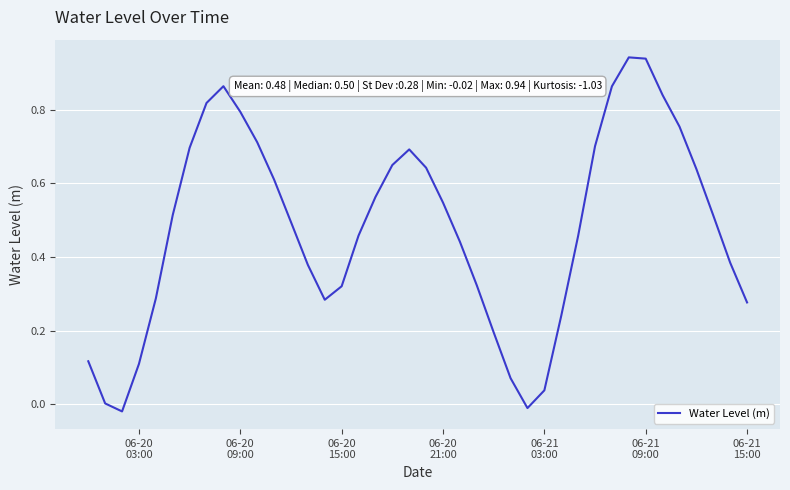

What is the difference between the maximum and minimum values?

1.0